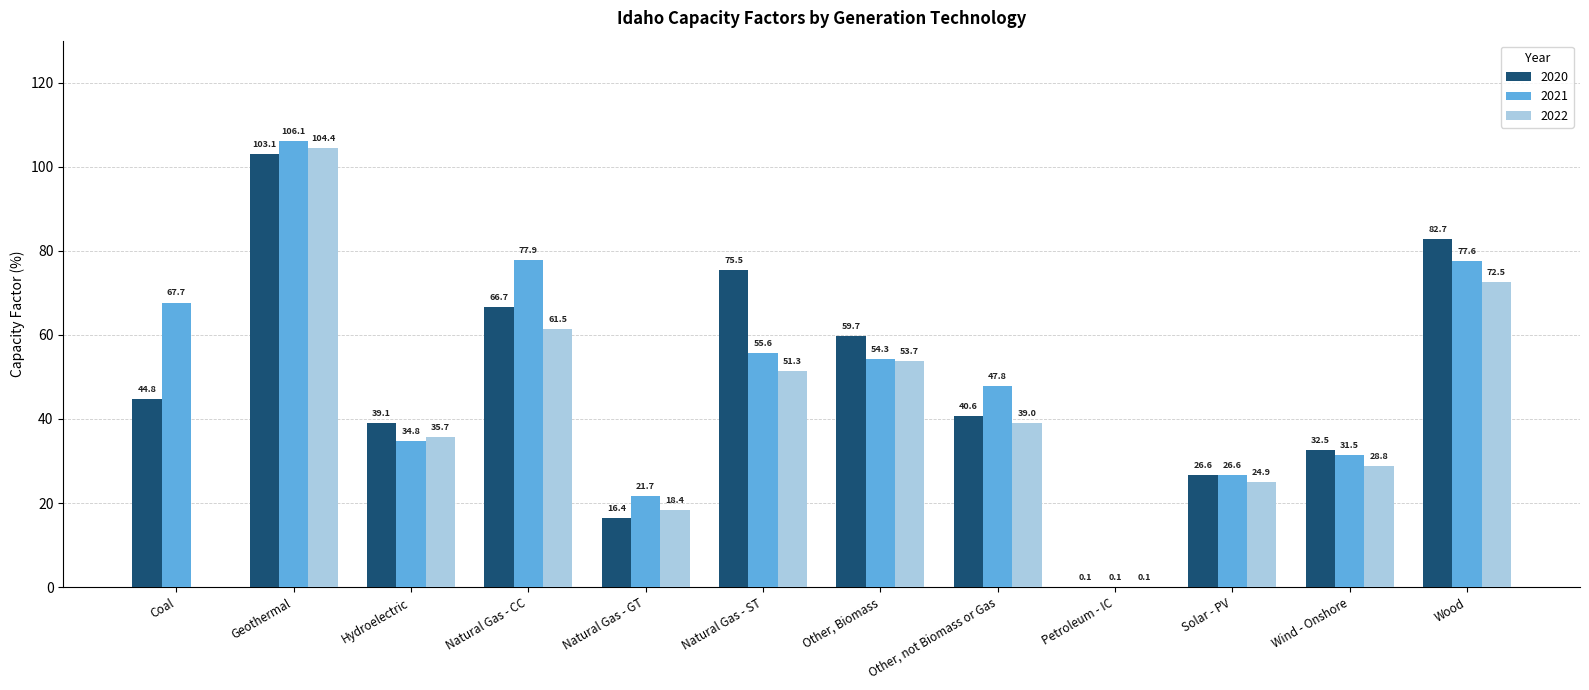

The value of 2020 at Wood is 121.6. True or false?

False